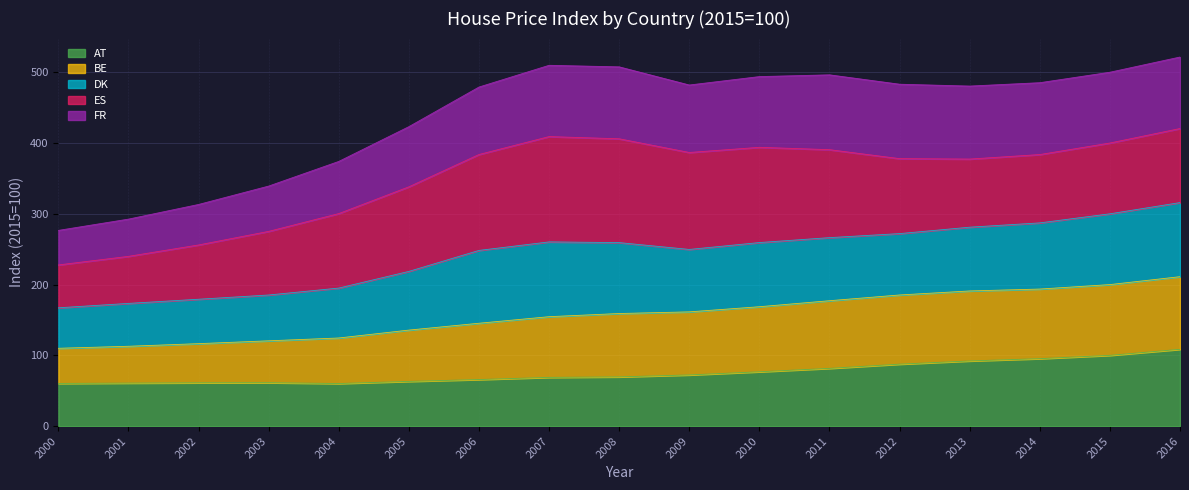

Is it true that AT equals 178.5 at 2015?

False